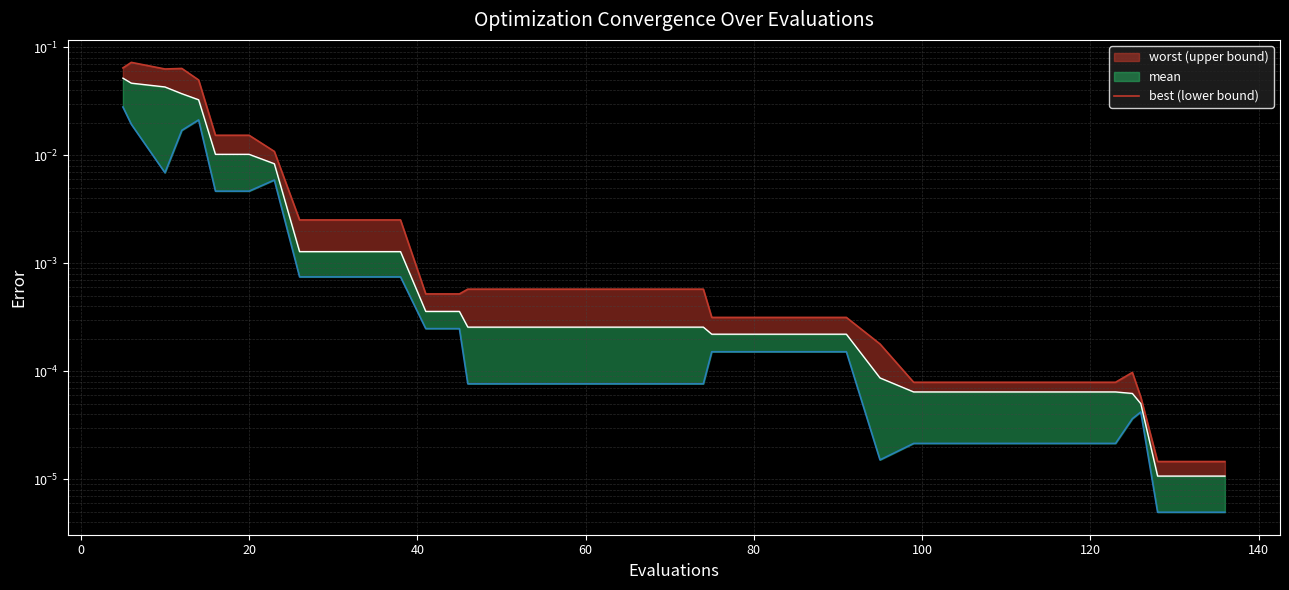

The value of worst_line at 21 is 0.0. True or false?

False